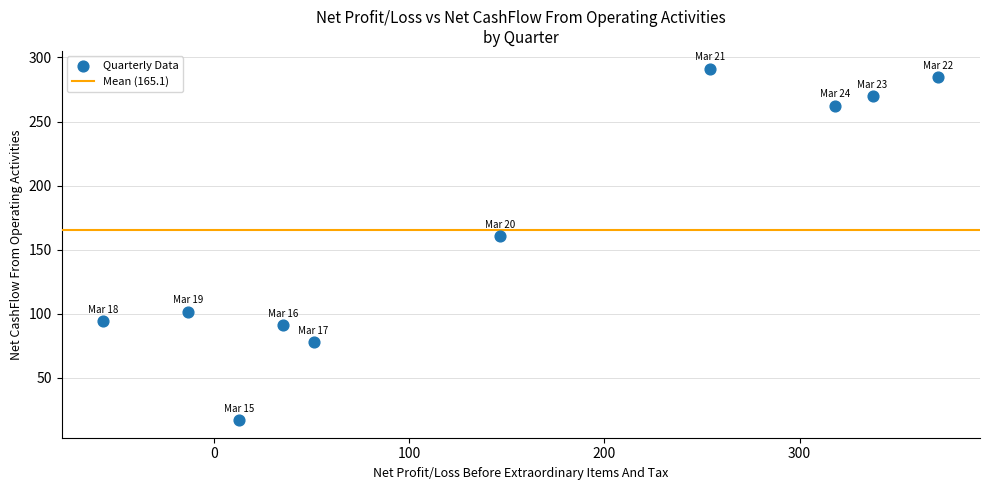

What is the range of Y values (max minus min)?

274.2